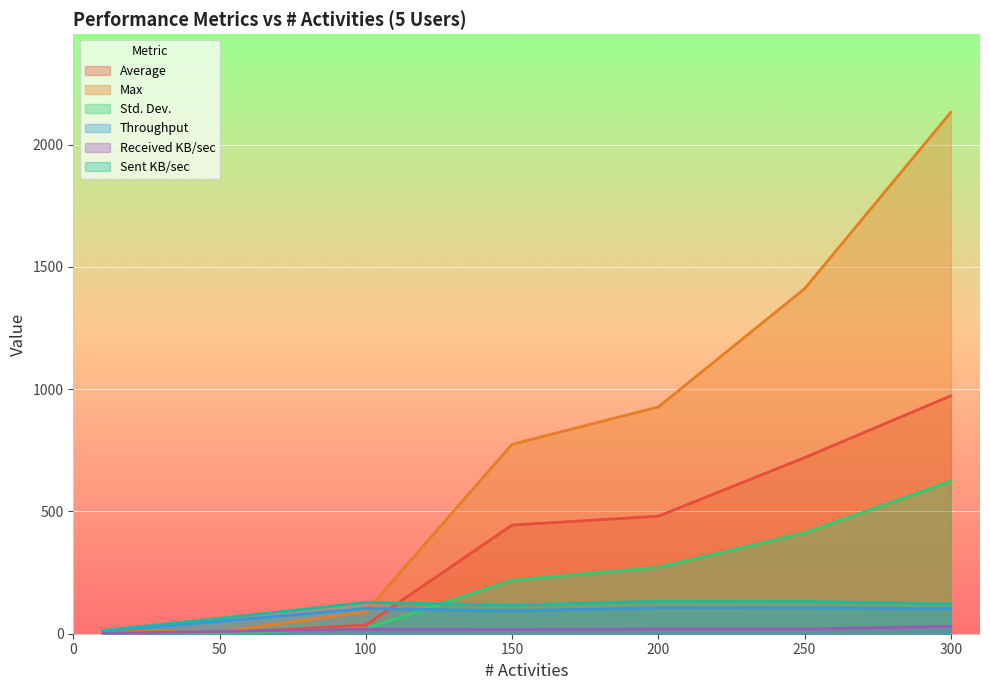

Rank the series by their maximum value, from lowest to highest.

Received KB/sec, Throughput, Sent KB/sec, Std. Dev., Average, Max